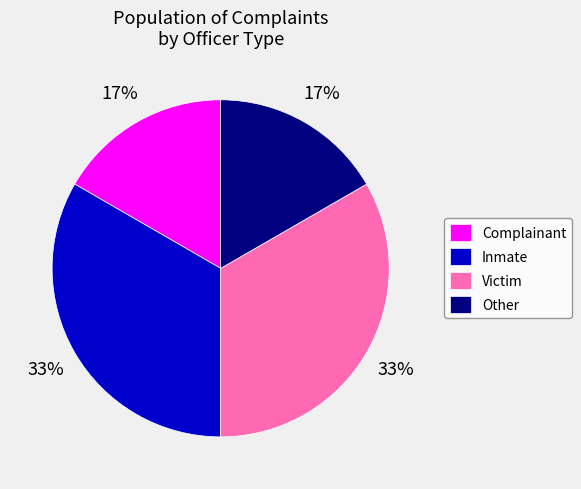

To the nearest percent, what portion does Complainant represent?

17%